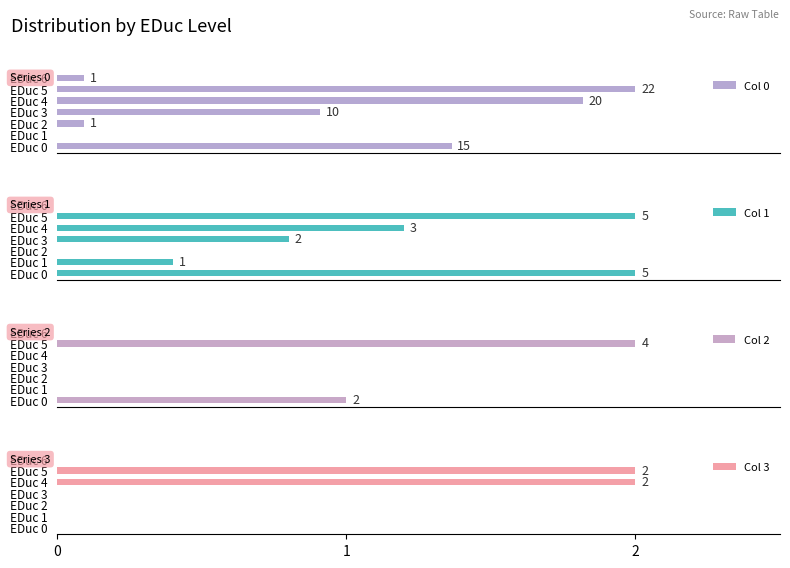

The value of Col 3 at EDuc 3 is -1. True or false?

False